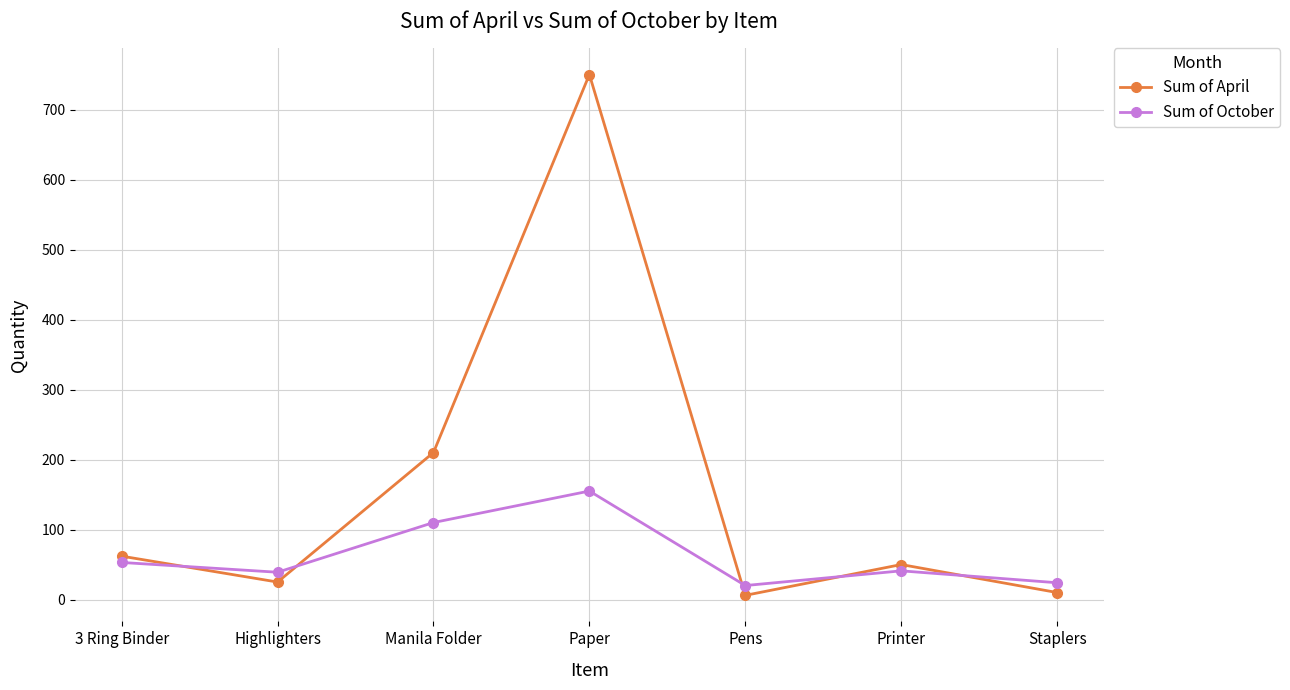

What is the label of the 4th point from the left?

Paper